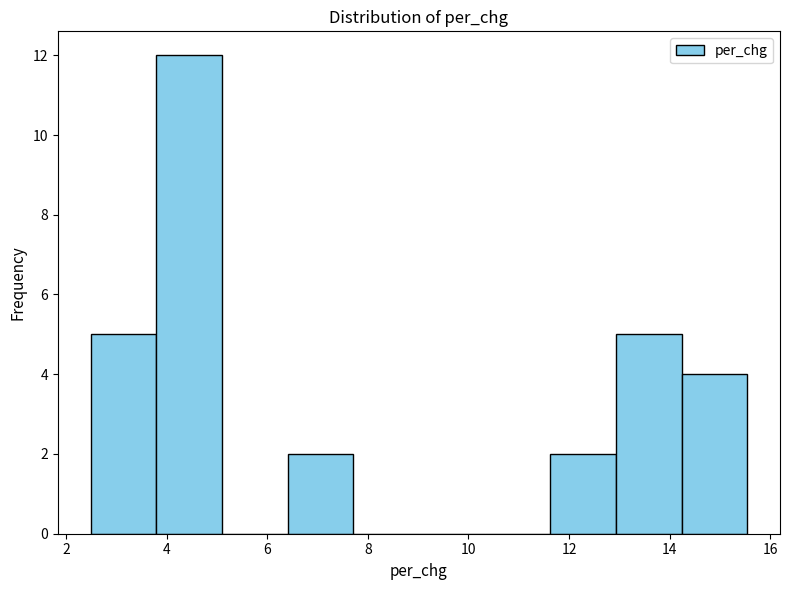

Over which range of the x-axis is the bar tallest?

3.8 to 5.2